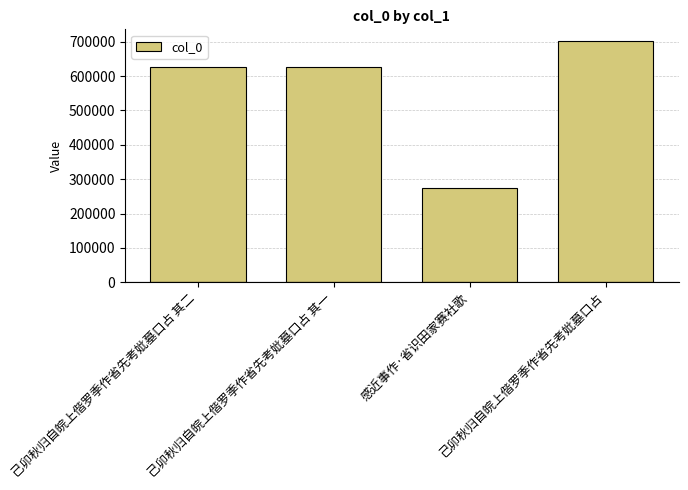

What is the change in value from 己卯秋归自皖上偕罗季作省先考妣墓口占 其二 to 己卯秋归自皖上偕罗季作省先考妣墓口占?

+75775